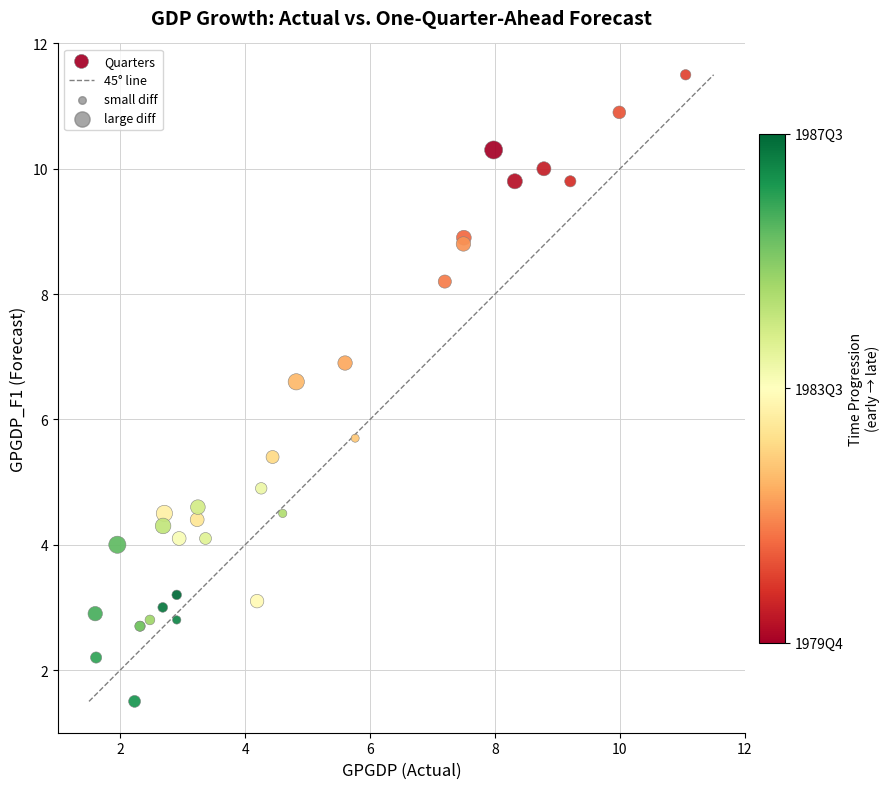

What Y value in the scatter plot is closest to 6?

5.7